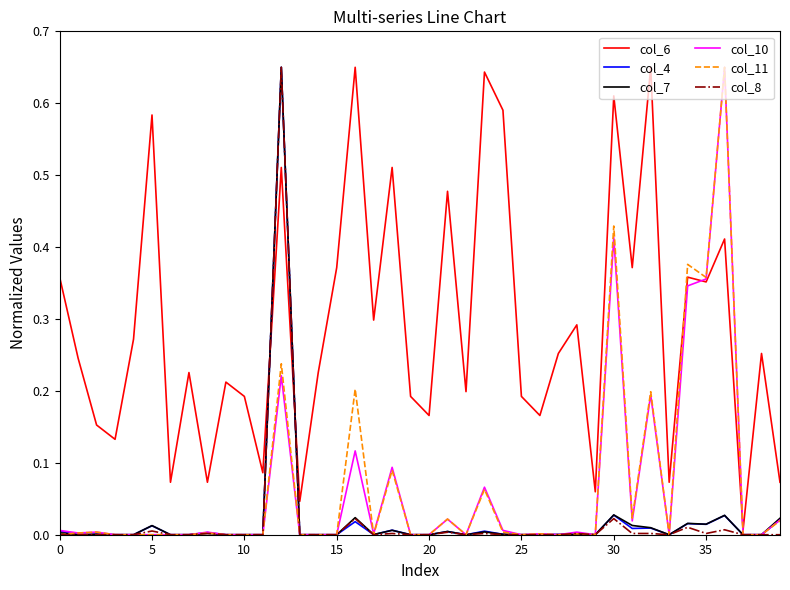

Which series has the largest total across all categories?

col_6